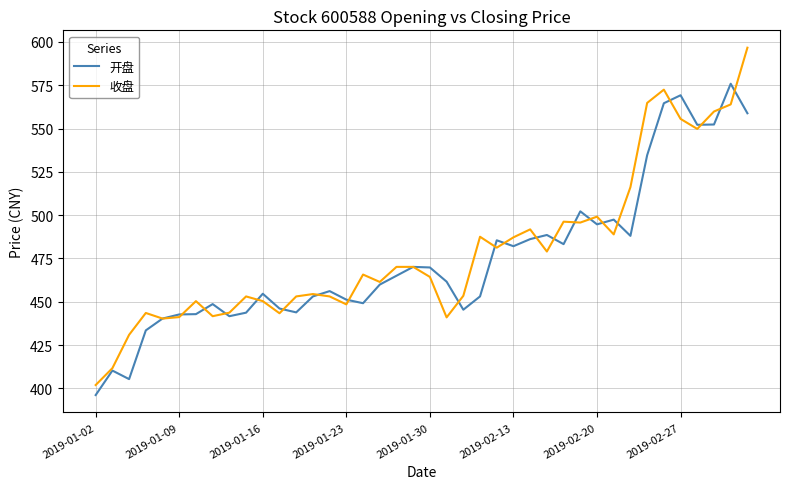

What is the maximum value for 收盘?

596.7